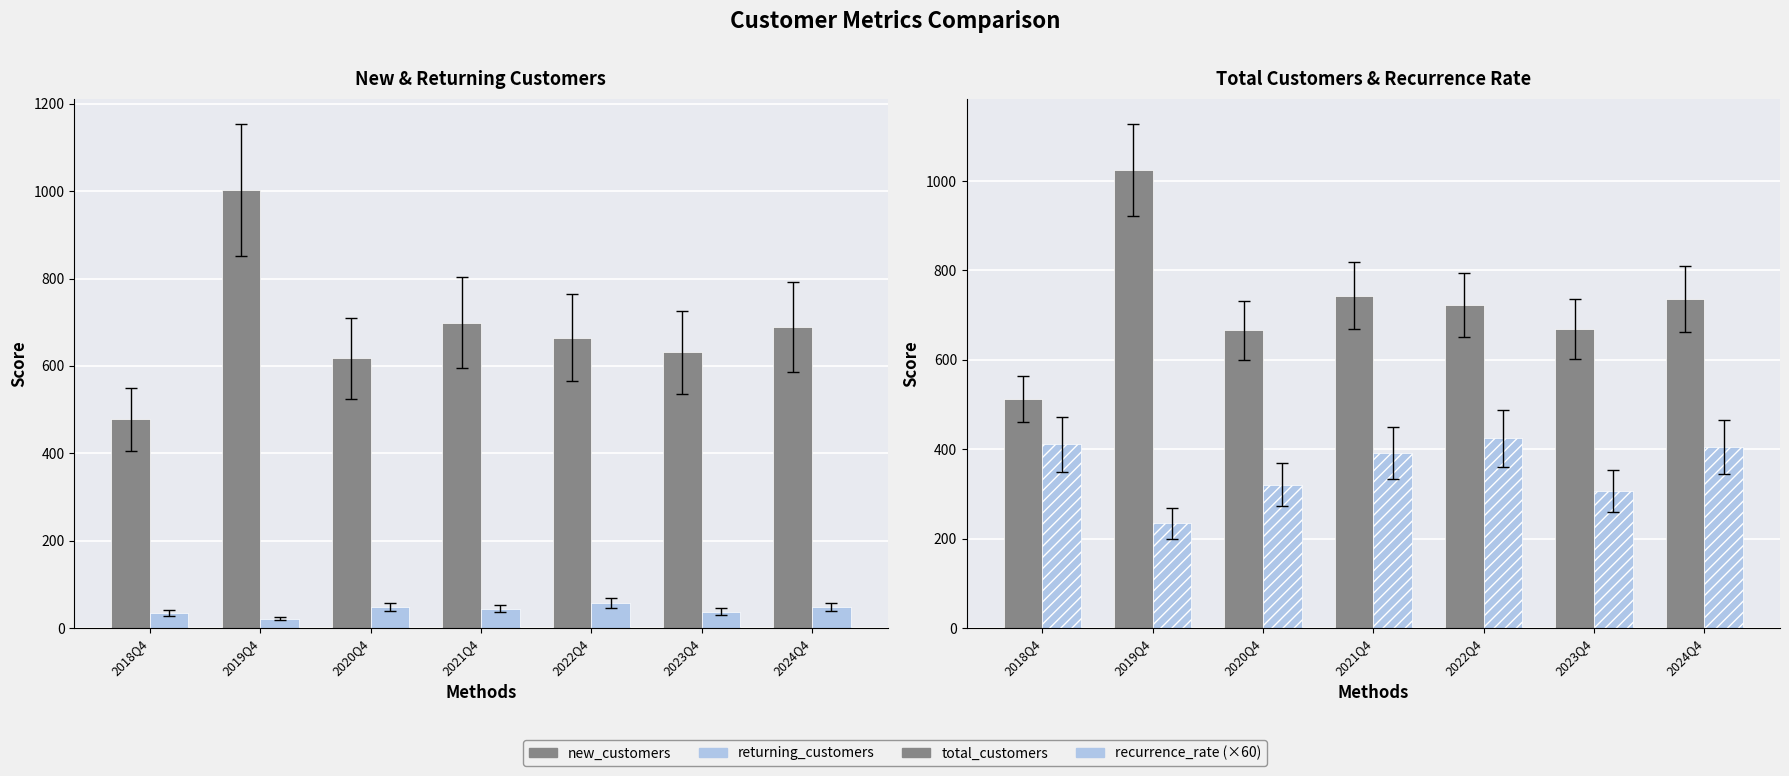

True or false: new_customers has a value of 618.0 at 2020Q4.

True